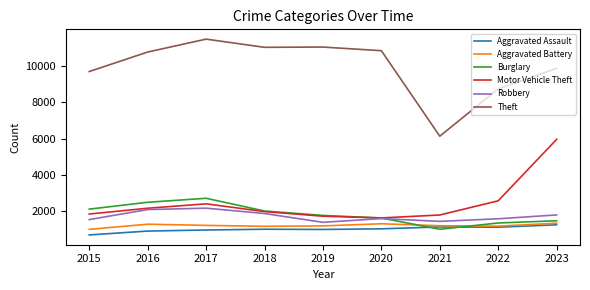

Is it true that Aggravated Assault equals 1947 at 2021?

False